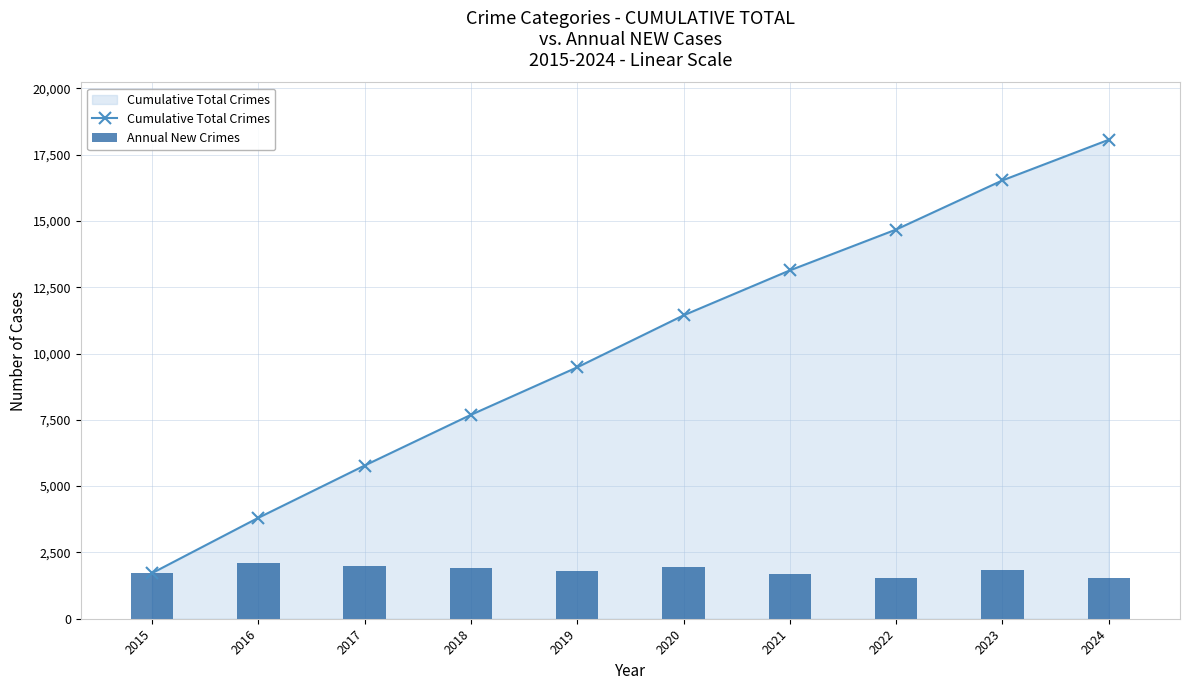

What is the maximum value shown in the chart?

18061